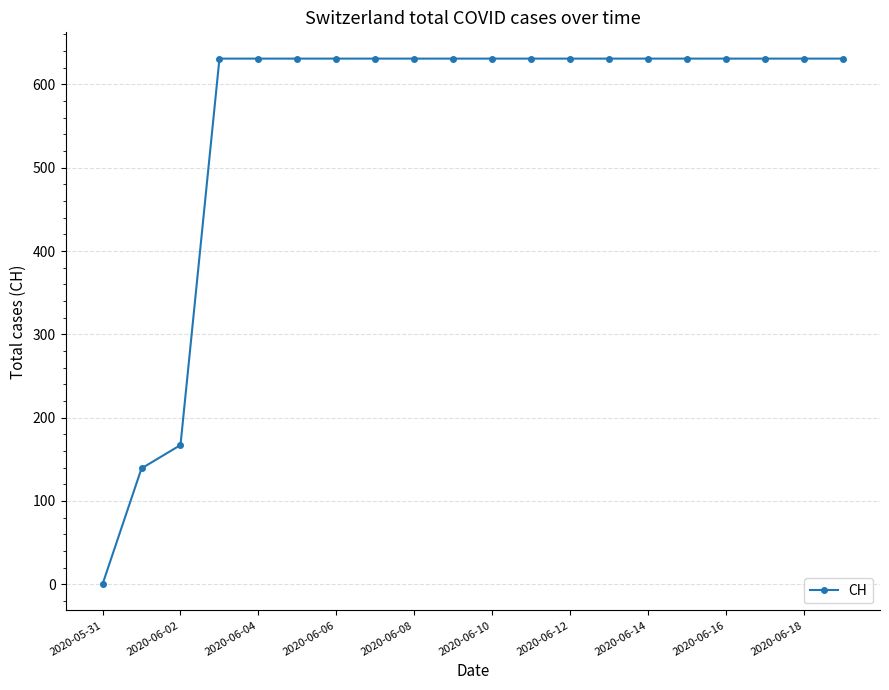

What is the value of the 17th point from the left?

631